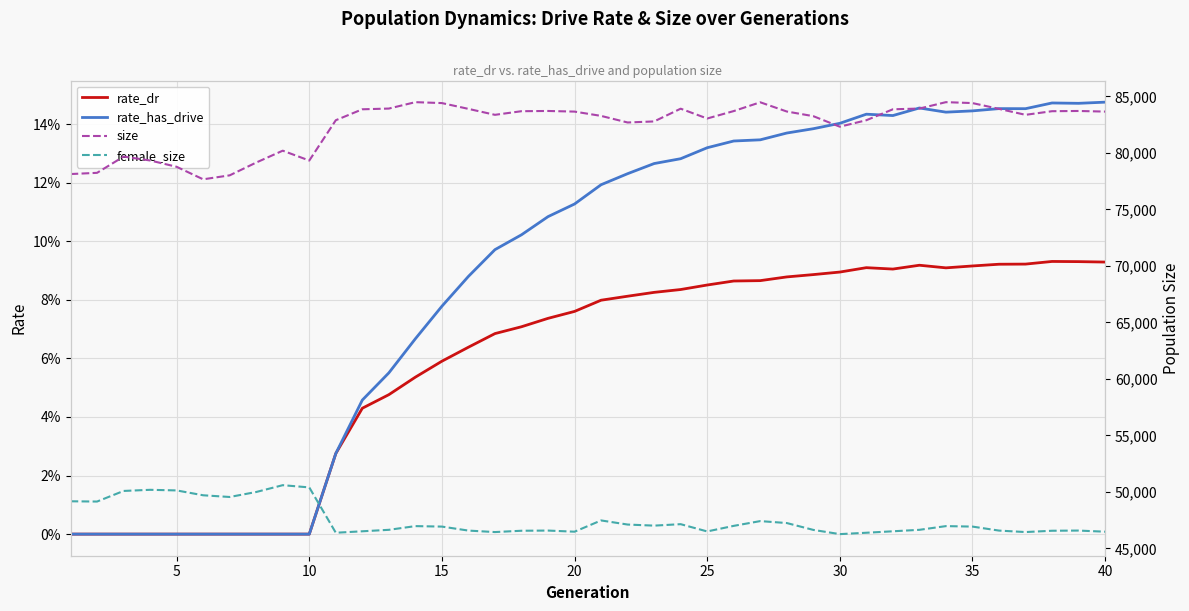

What is the value of the female_size point at the 3rd from the left?

50078.0